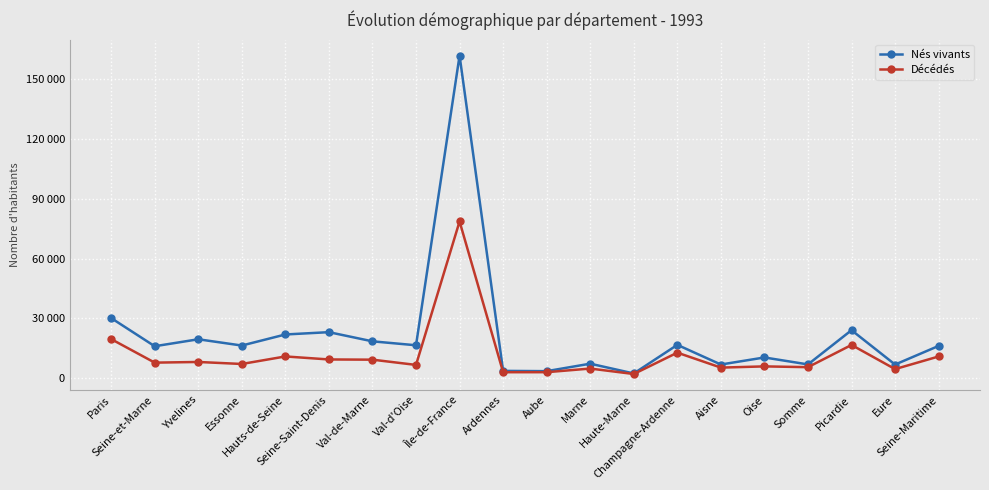

Does the chart have visible grid lines?

Yes